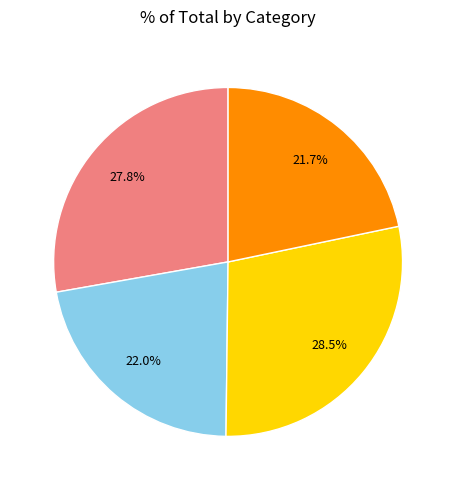

Does any single category account for the majority?

No